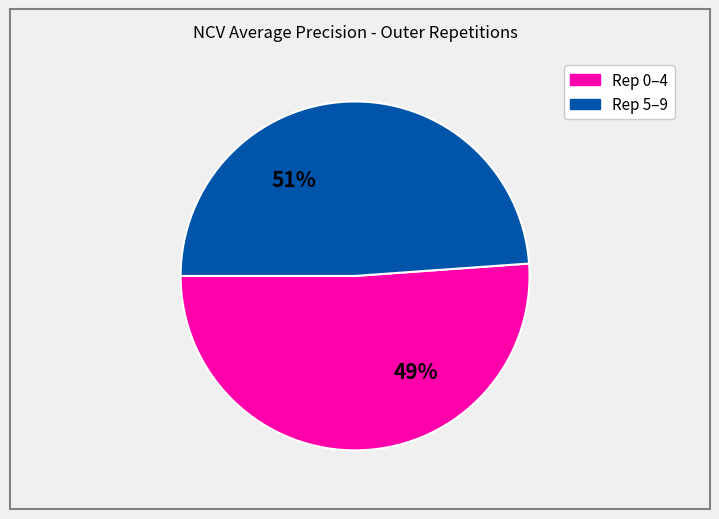

Does outer-repetition3 account for over 50% of the chart?

No